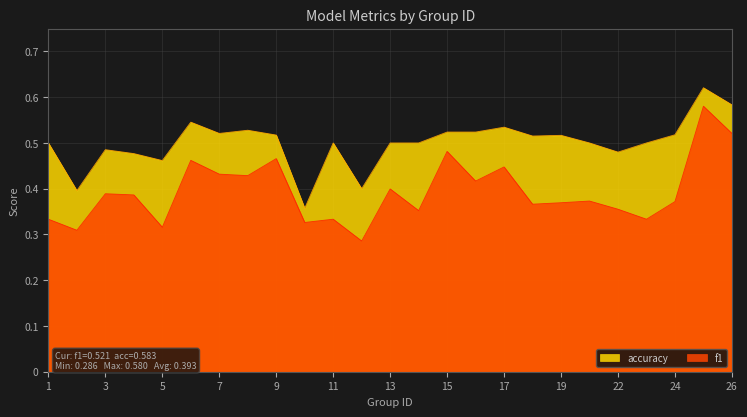

What is the difference between the second highest and second lowest values in the accuracy series?

0.2